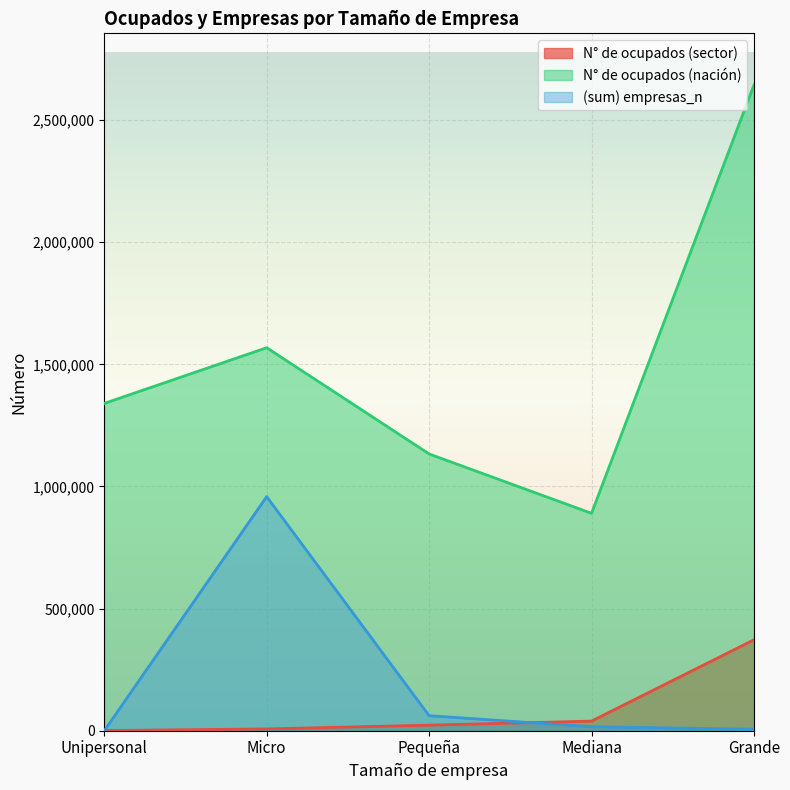

Which series has the largest range (max minus min)?

N° de ocupados (nación)